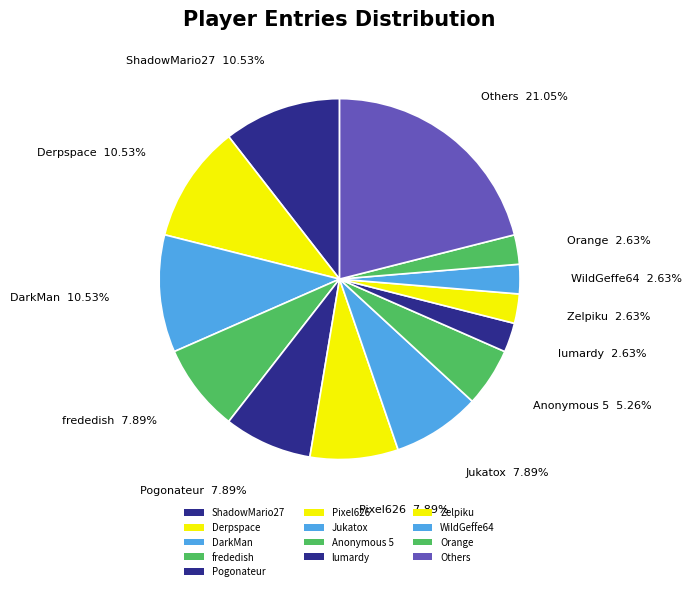

How many slices are in this pie chart?

13